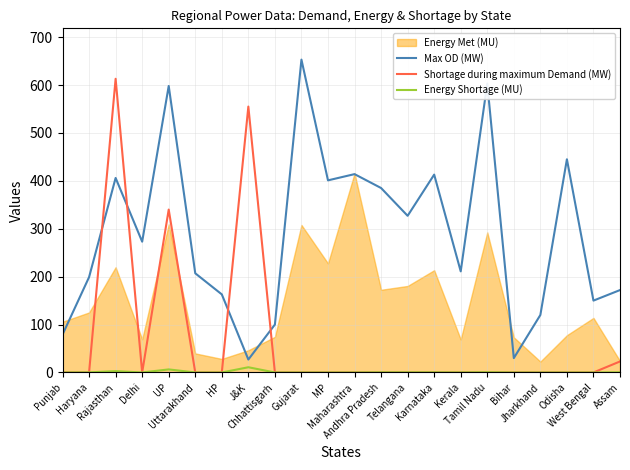

What is the maximum value for Shortage during maximum Demand (MW)?

613.0